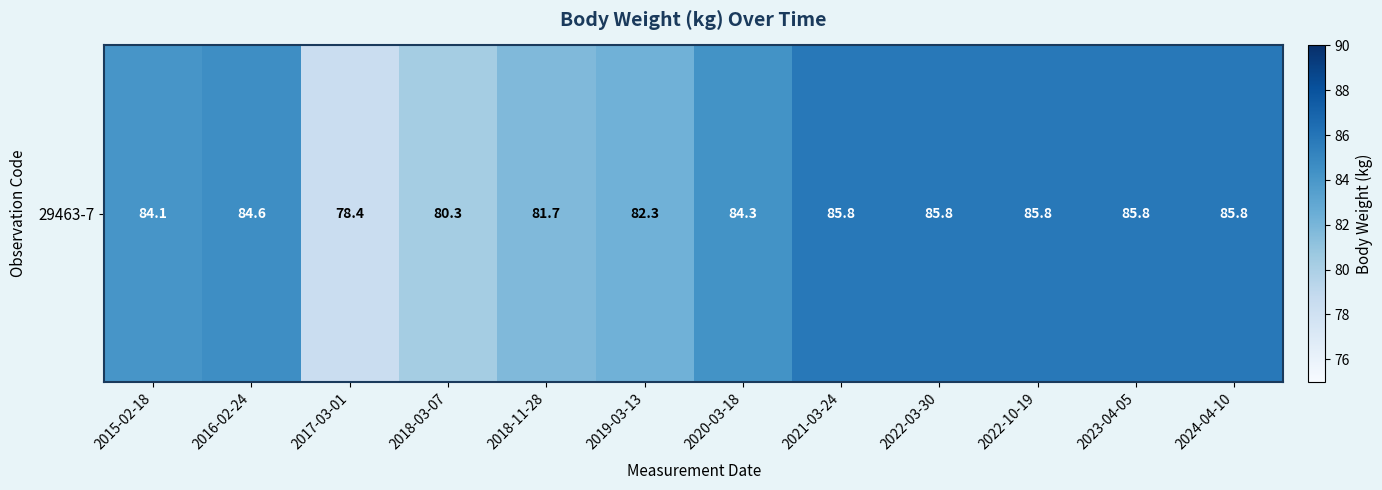

List the labels in order of value, smallest first.

2017-03-01, 2018-03-07, 2018-11-28, 2019-03-13, 2015-02-18, 2020-03-18, 2016-02-24, 2021-03-24, 2022-03-30, 2022-10-19, 2023-04-05, 2024-04-10